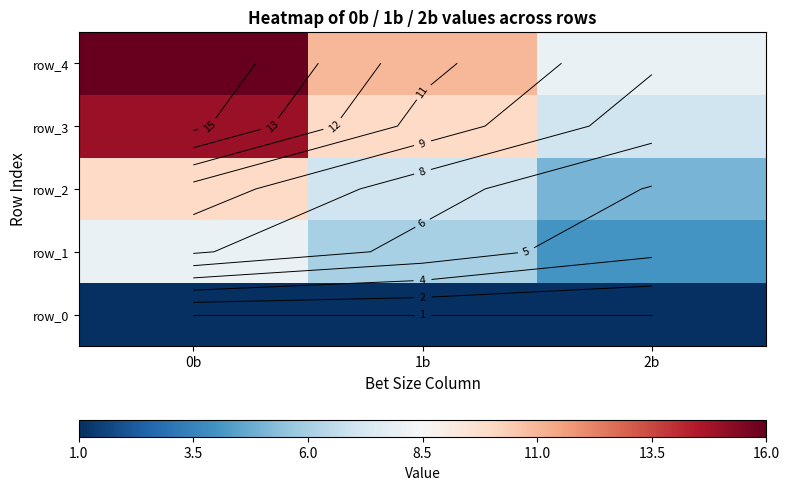

What is the difference between the highest and lowest values at 0b?

15